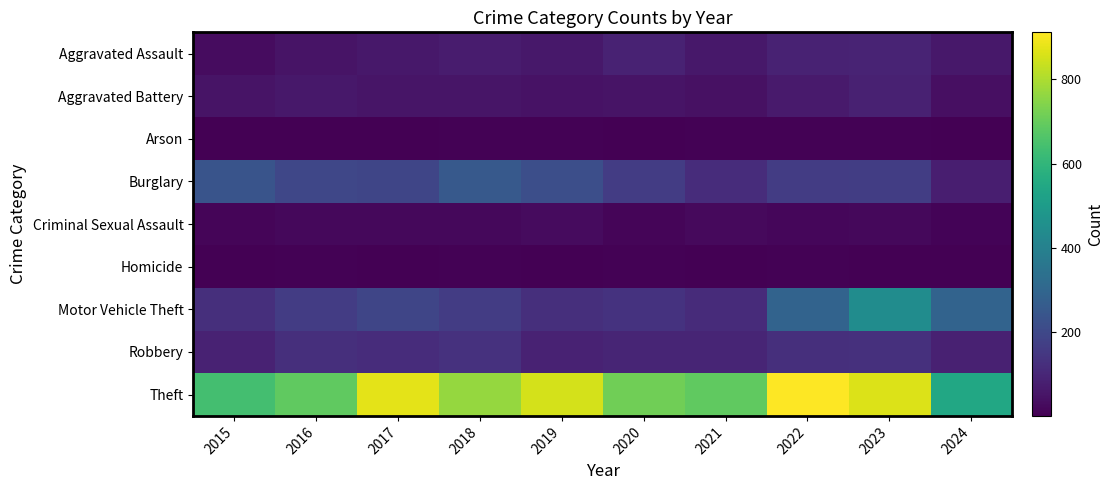

At which category is the sum across all series the highest?

2023